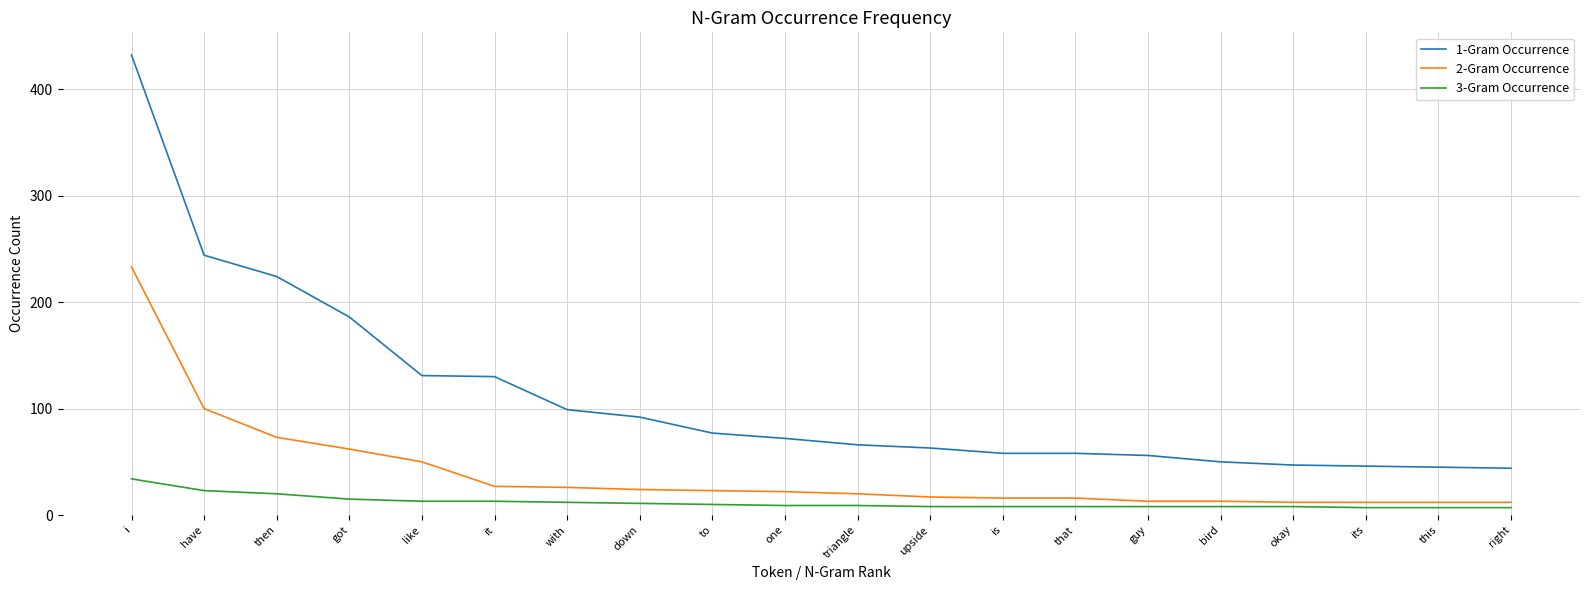

Is it true that 2-Gram Occurrence equals 17 at upside?

True